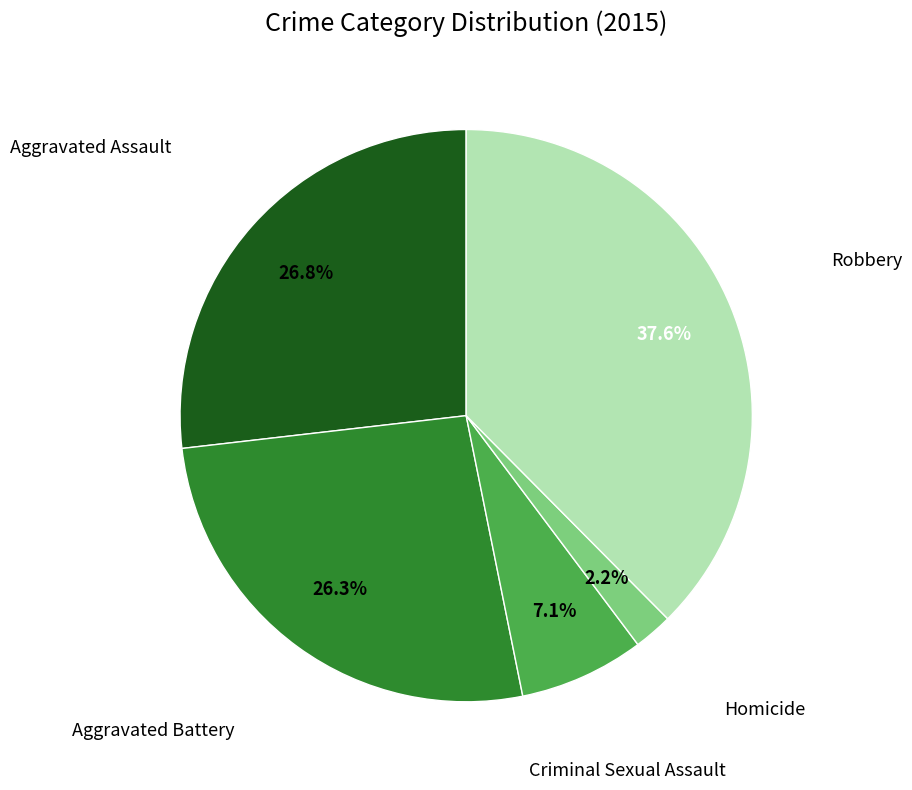

Is there a majority slice in this chart?

No